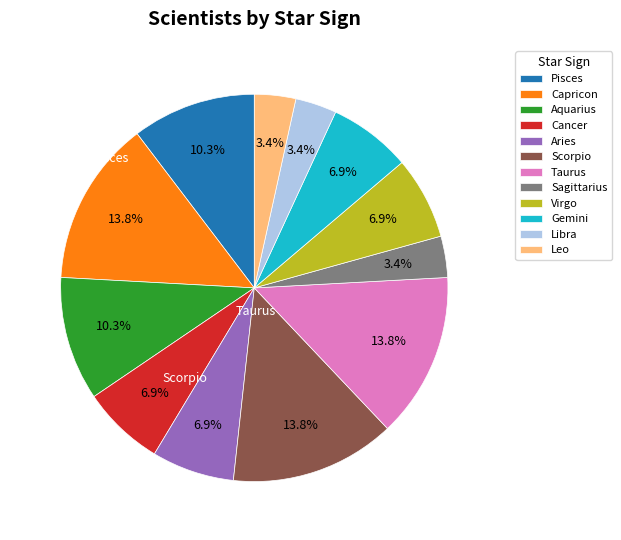

How much of the chart is everything except Virgo?

93.1%